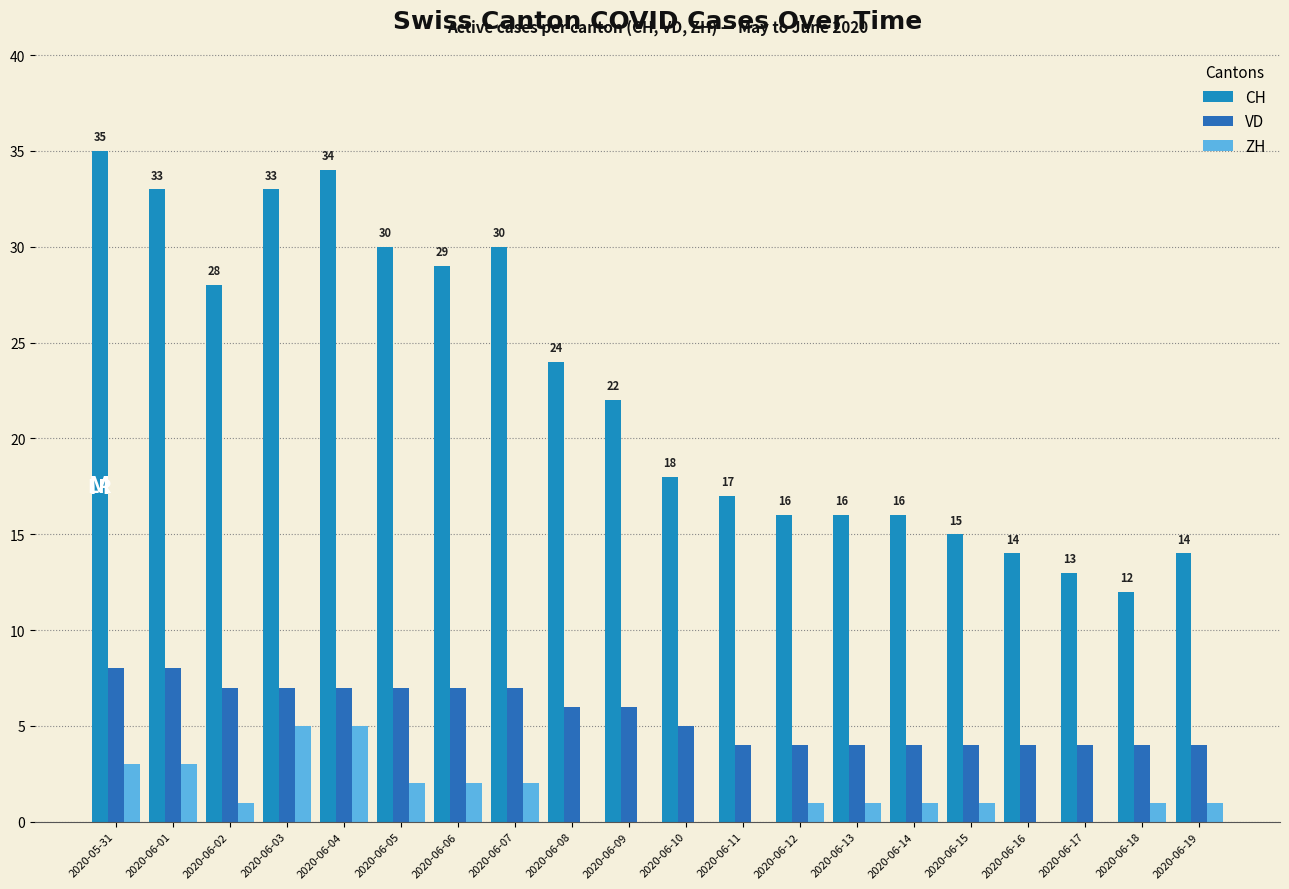

What is the total value across all series at 2020-06-05?

39